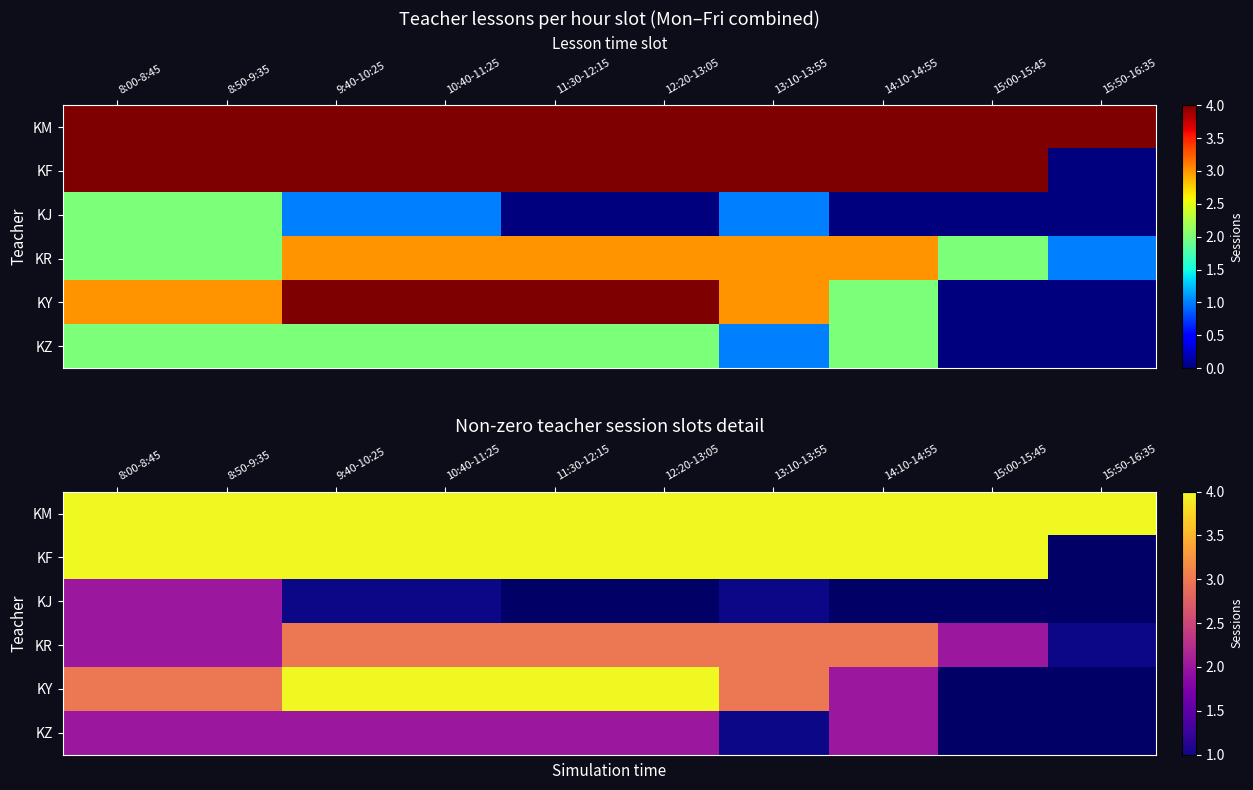

Is the value of KY at 13:10-13:55 greater than the value of KR at 12:20-13:05?

No